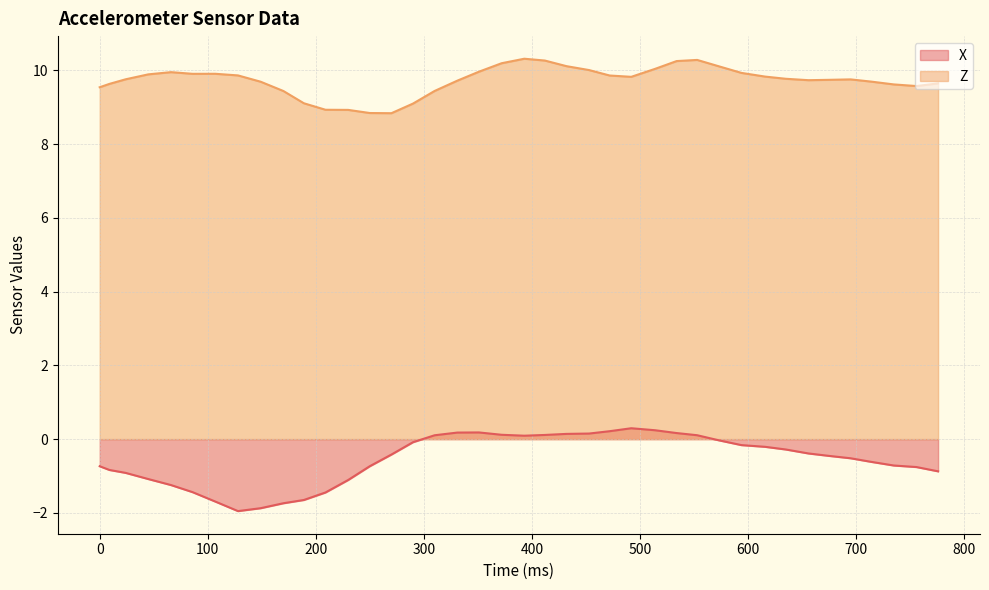

True or false: X and Z intersect in this chart.

False